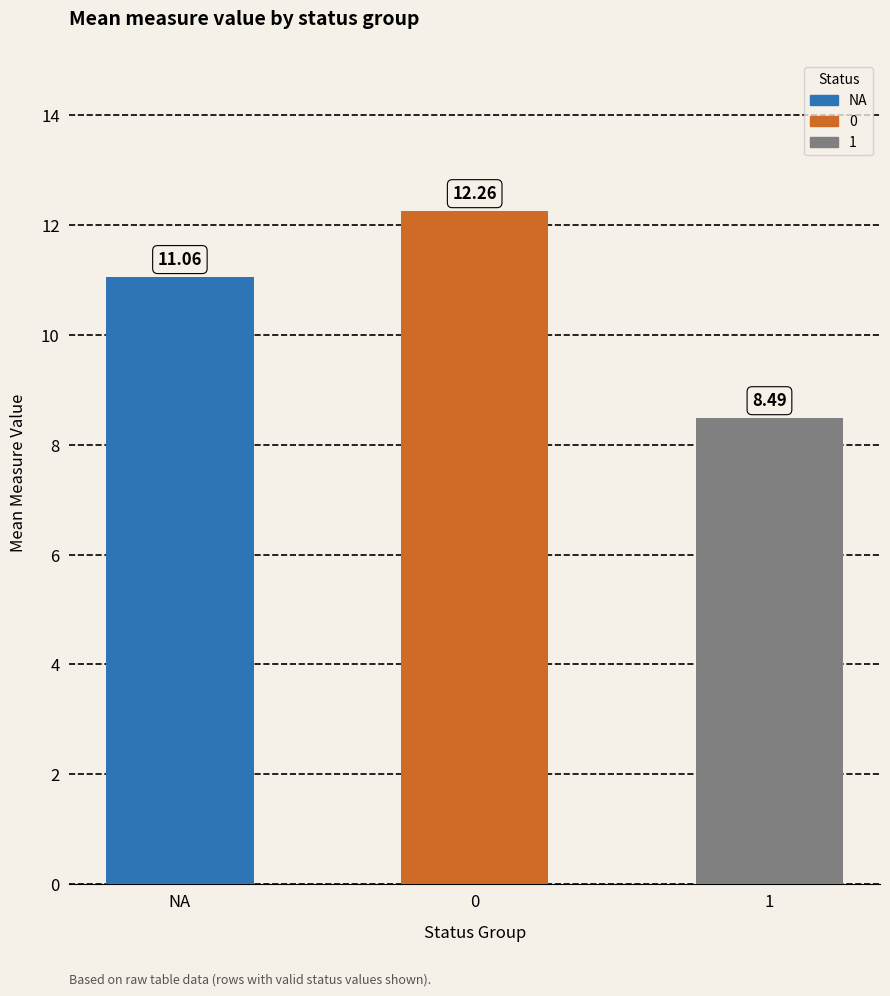

The value at 0 is 5.1. True or false?

False